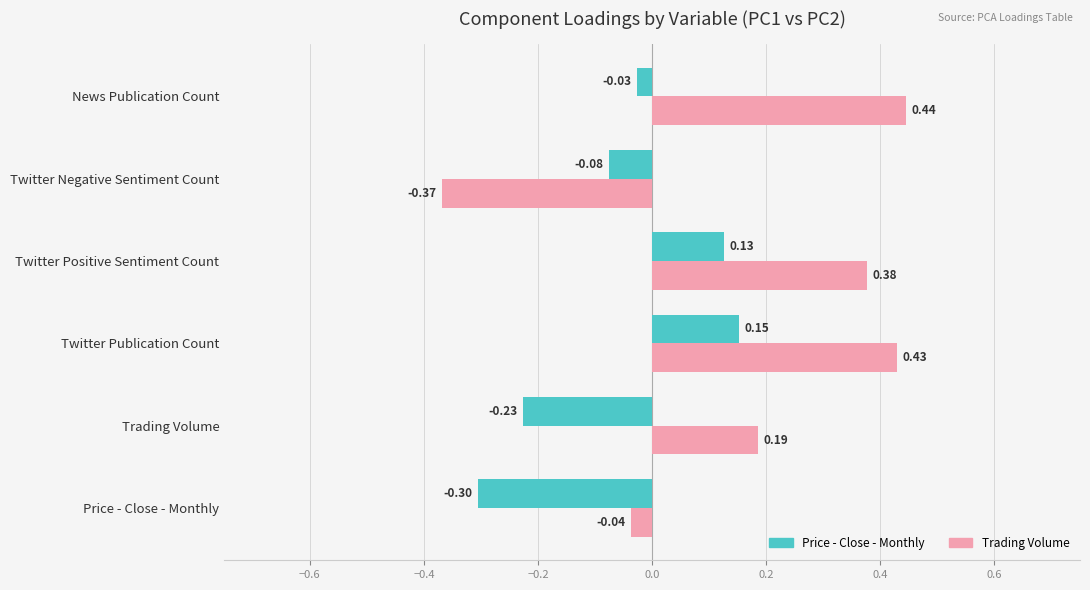

At how many categories does at least one series exceed 0?

4